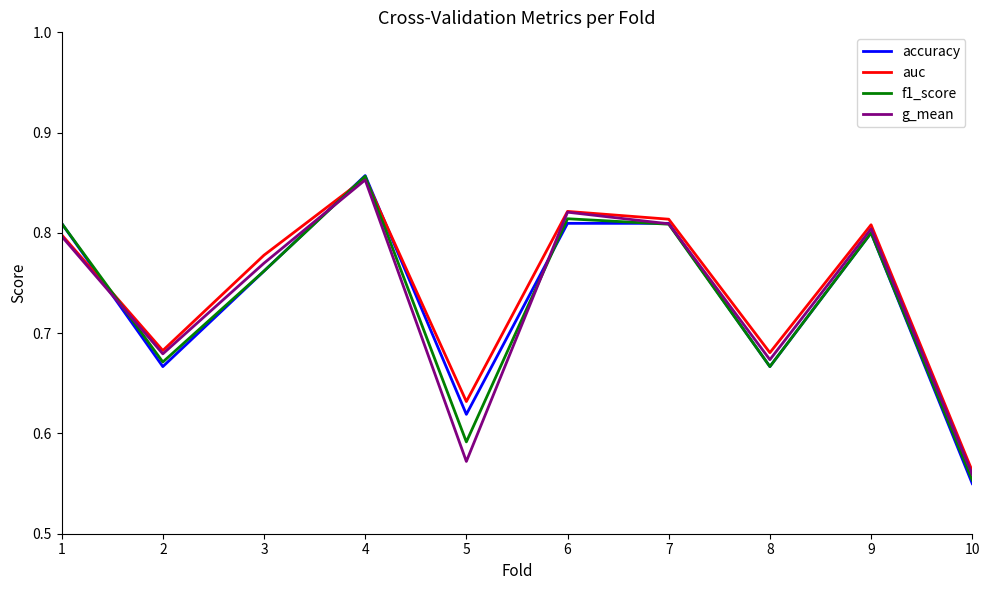

Which category has the highest value across all series?

4